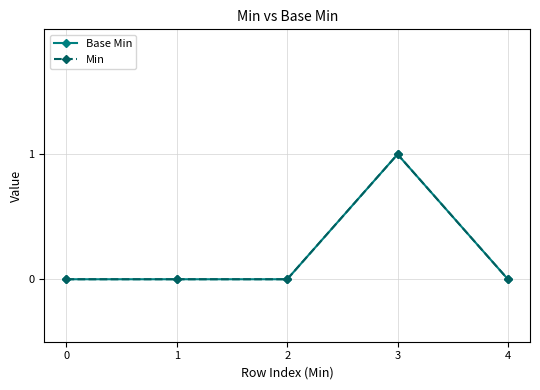

Is the value of Base Min at 0 greater than the value of Min at 2?

No